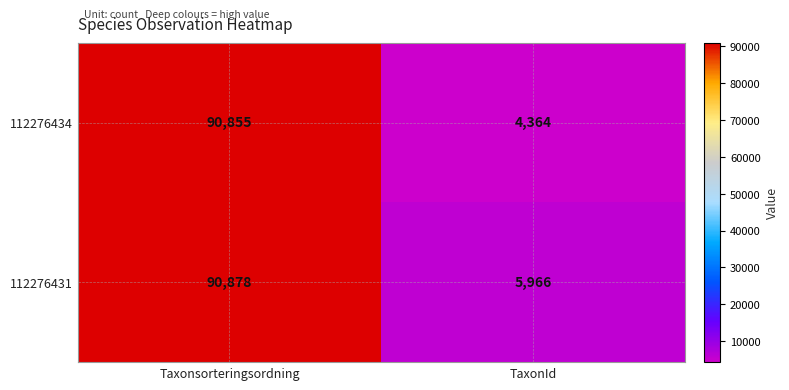

What is the difference between the 112276431 values at TaxonId and Taxonsorteringsordning?

84912